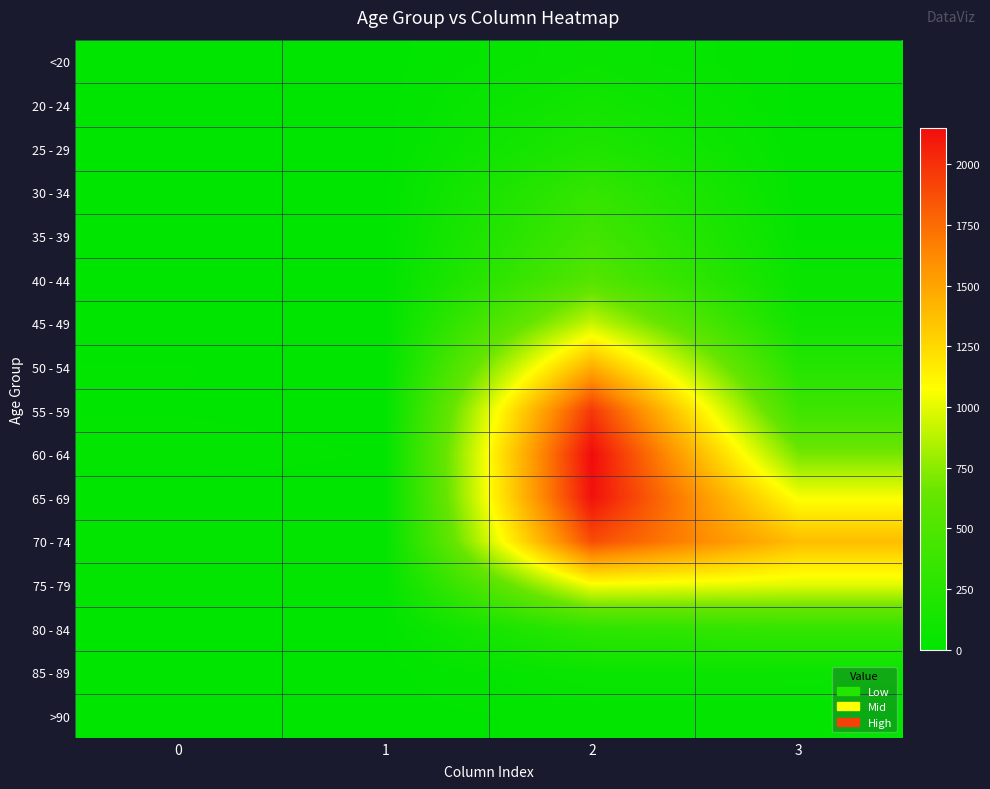

True or false: 20 - 24 has a value of 0 at 1.

True